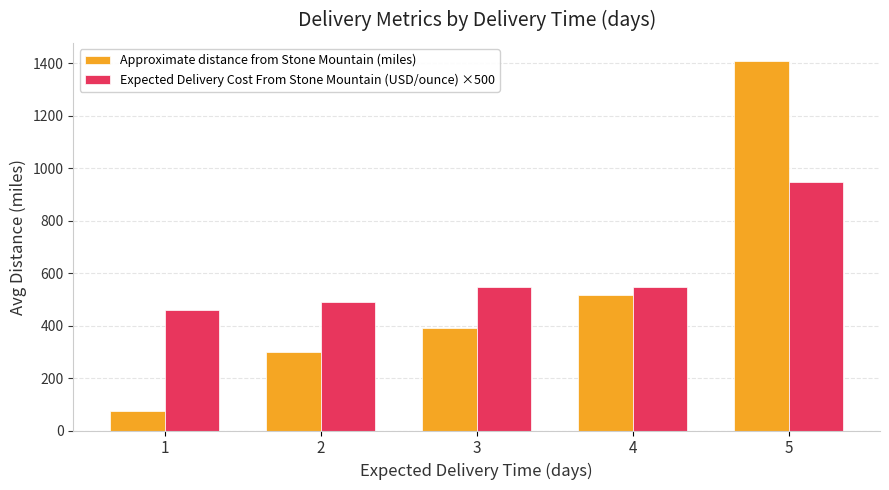

At which category is the sum across all series the highest?

5